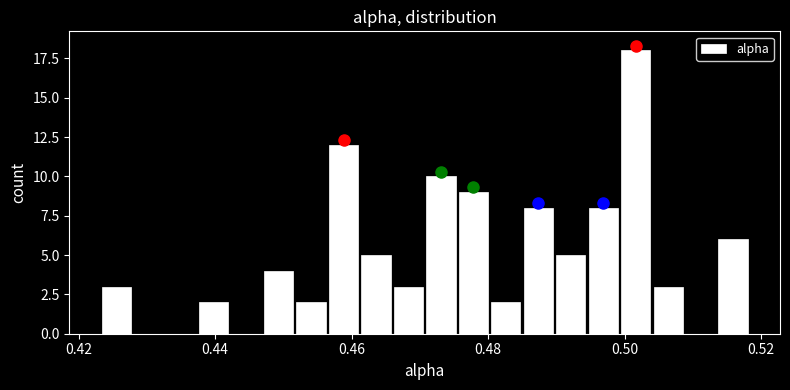

Read against the x-axis, roughly where is the centre of the tallest bar?

0.502